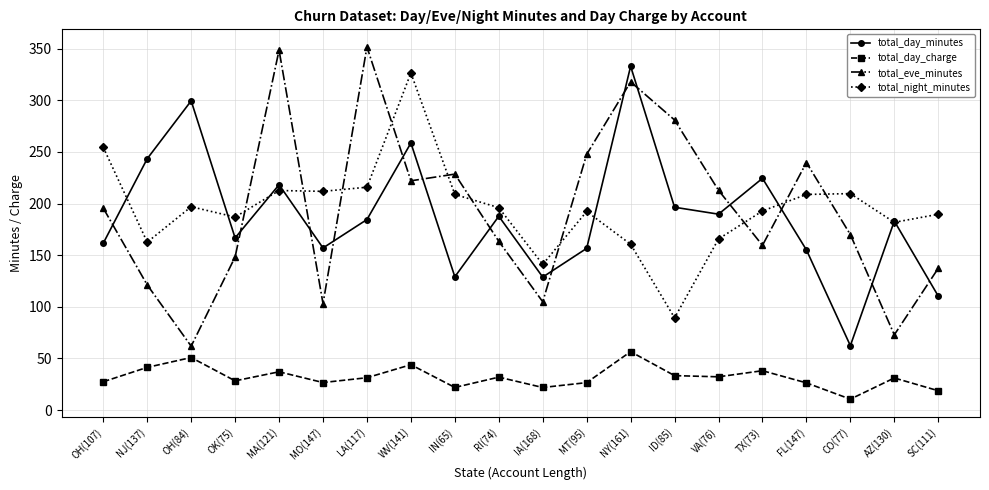

True or false: total_day_charge has a value of 48.0 at ID(85).

False